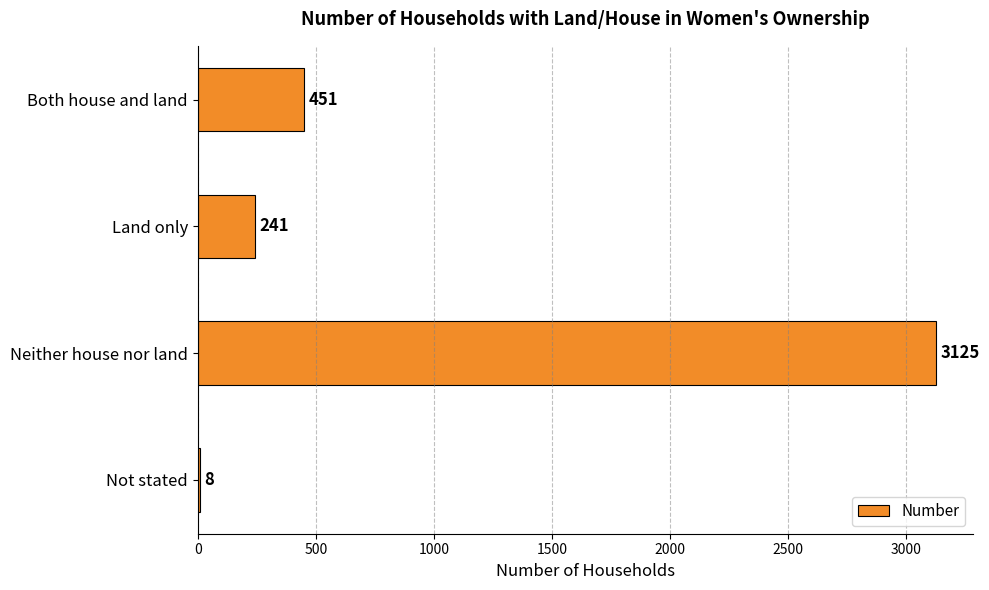

Are the bars grouped side by side (vs. stacked)?

No